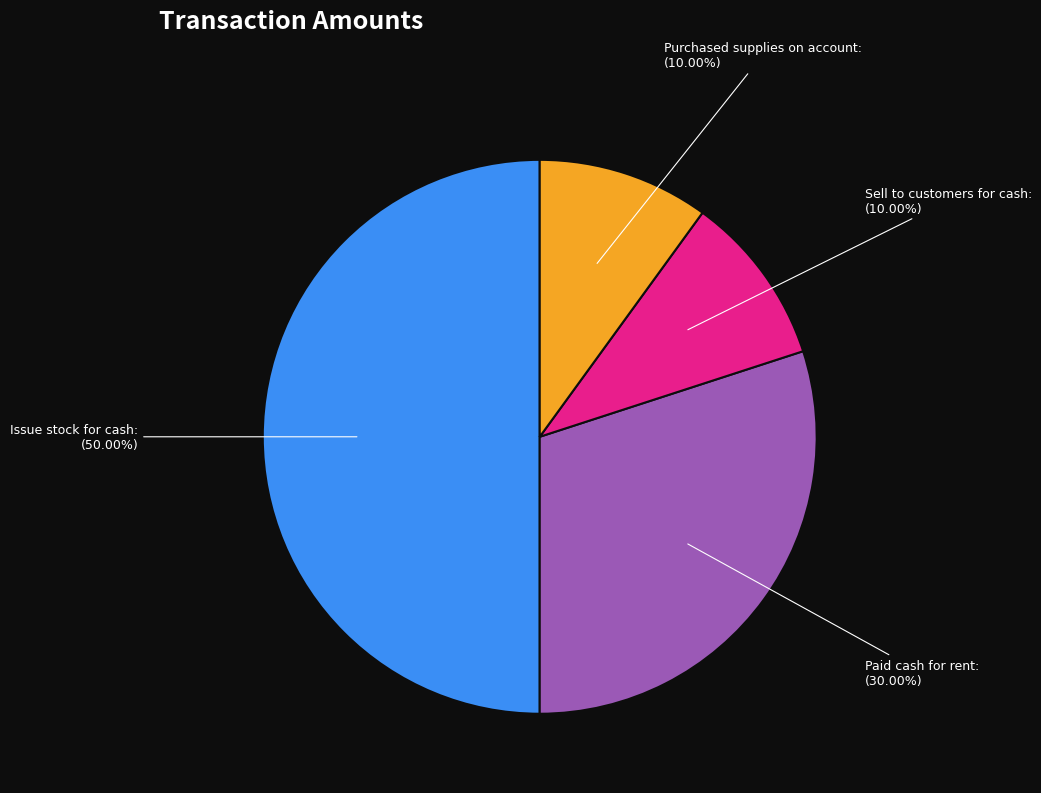

Count the number of slices in the pie.

4